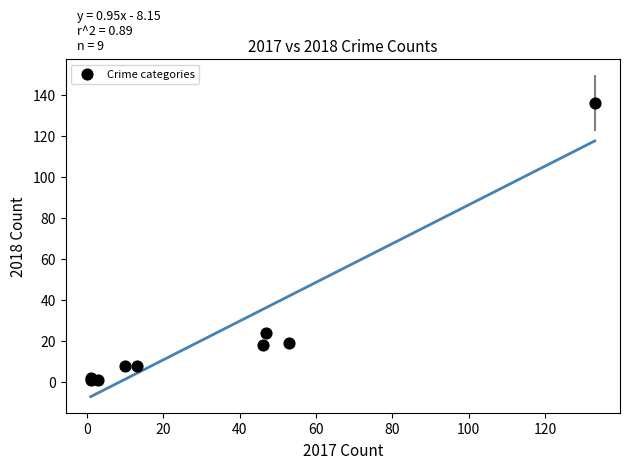

What Y value in the scatter plot is closest to 68?

24